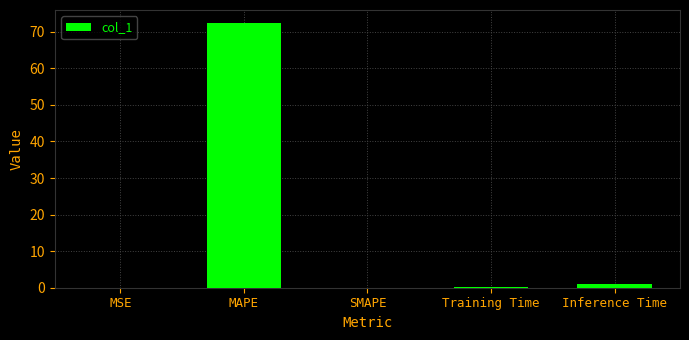

What is the sum of all values?

73.4